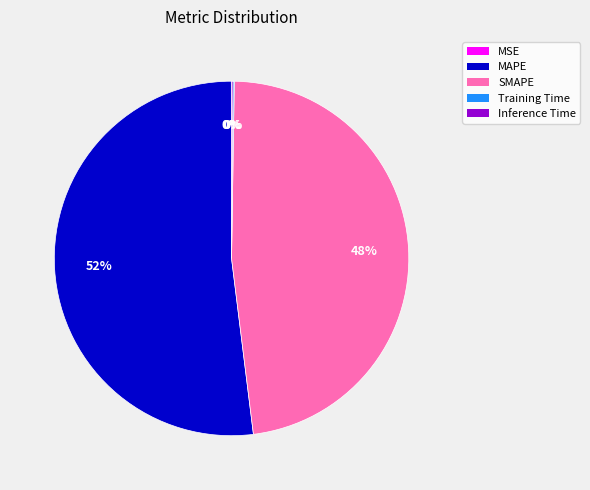

Which slice is the largest?

MAPE